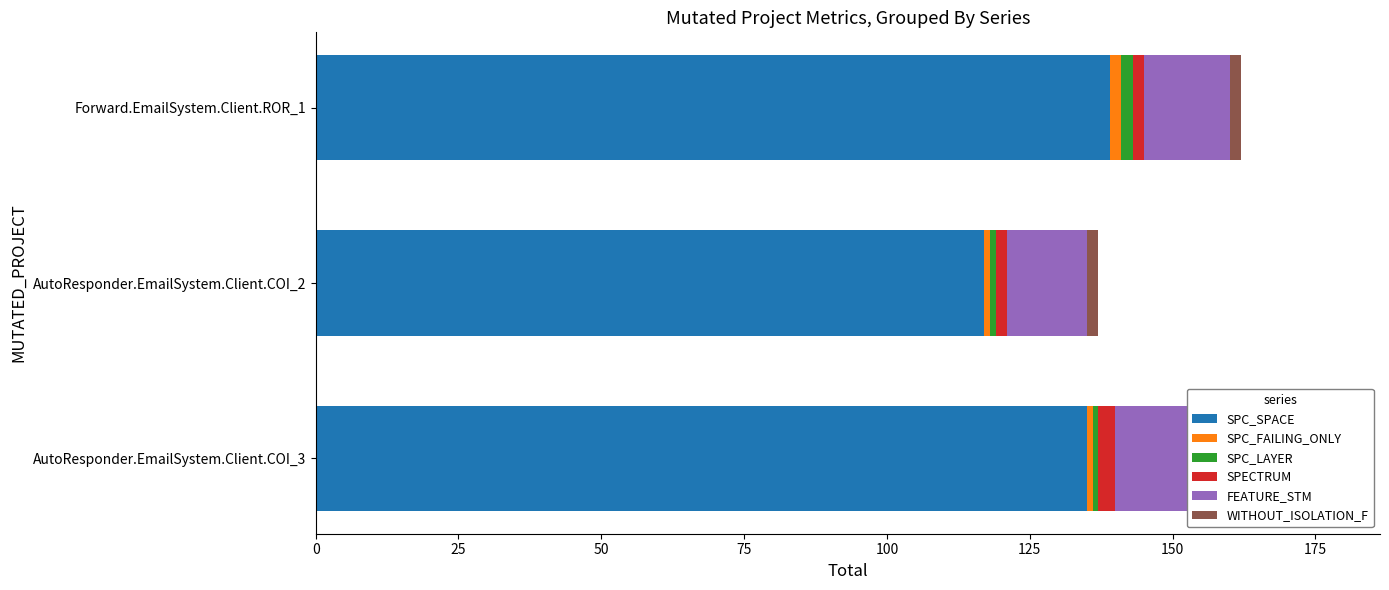

How many distinct data groups are displayed?

6